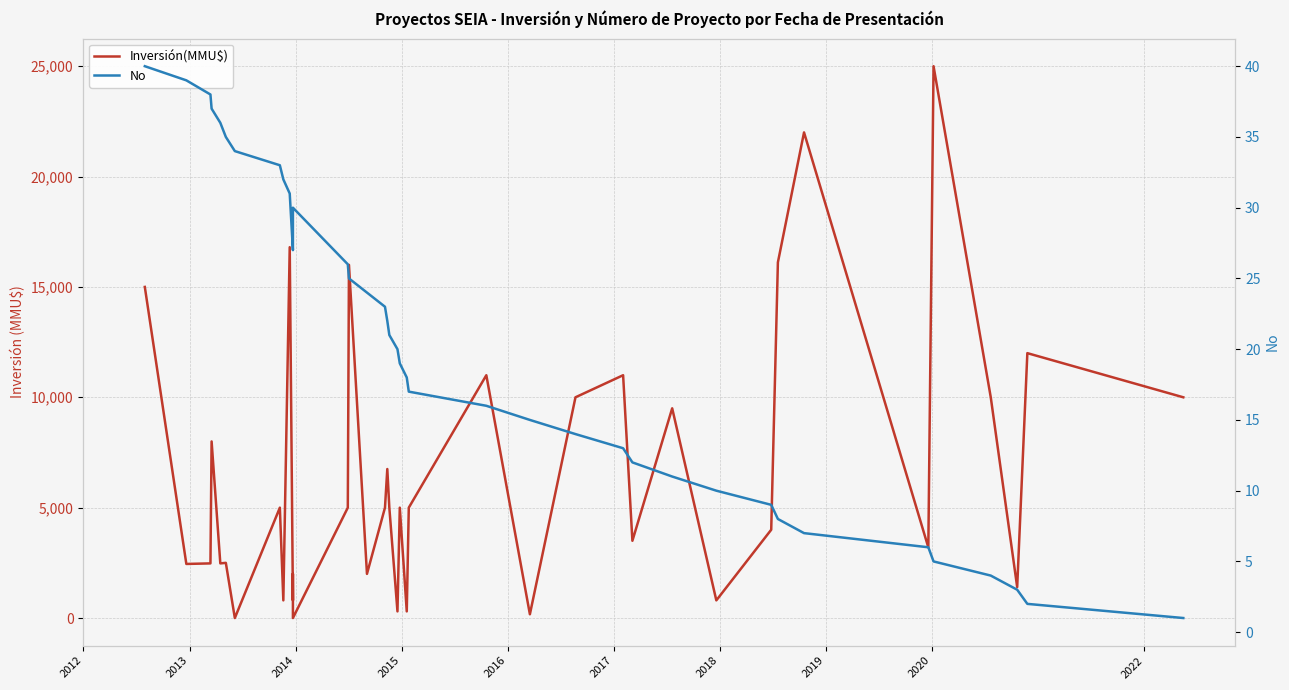

Rank the series by their maximum value, from highest to lowest.

Inversión(MMU$), No